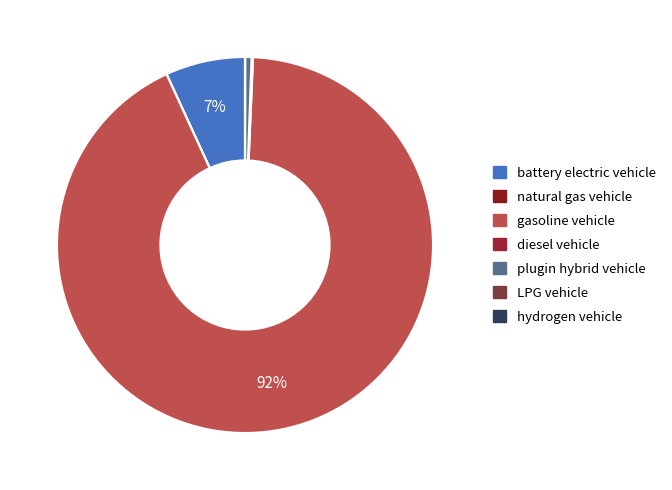

Does gasoline vehicle account for over 50% of the chart?

Yes